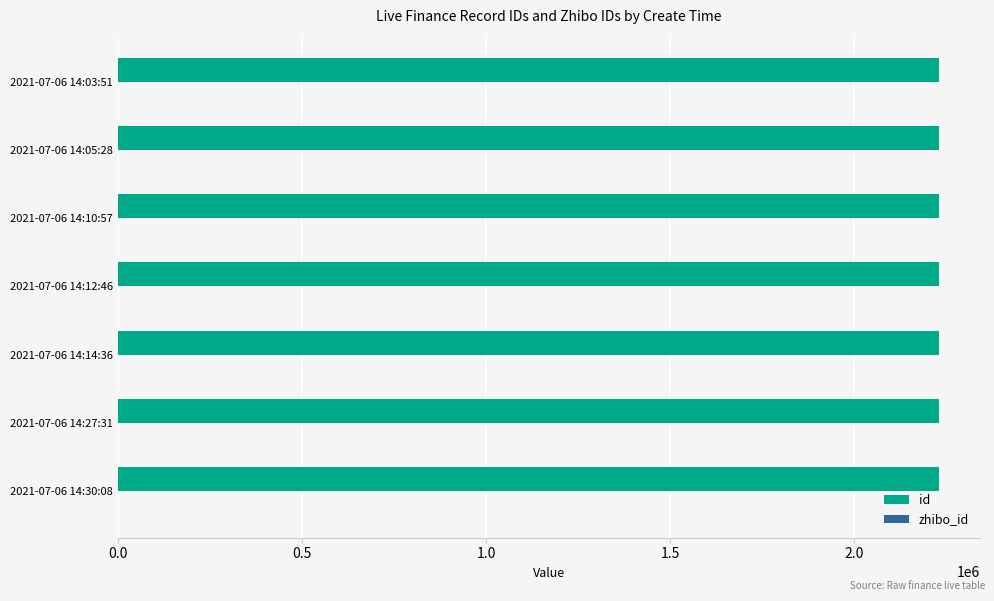

Which series has the largest total across all categories?

id